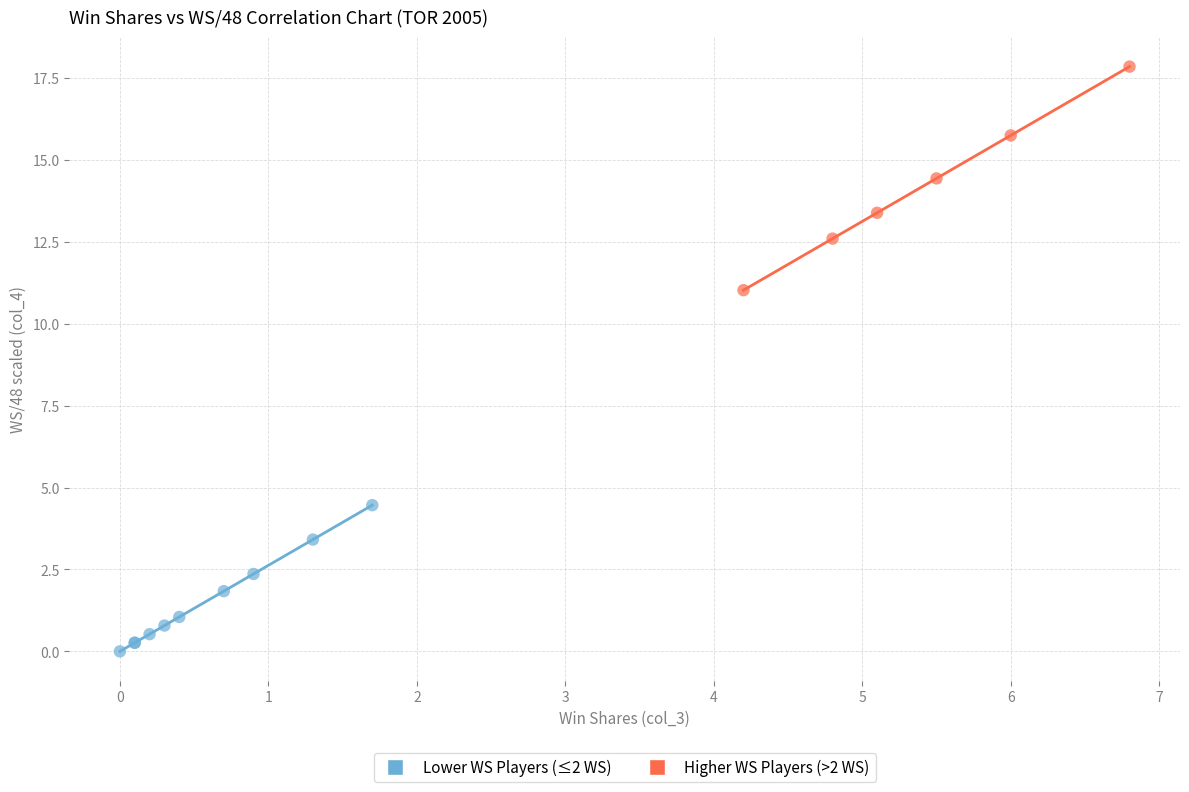

Which series contains the lowest Y value?

Lower WS Players (≤2 WS)